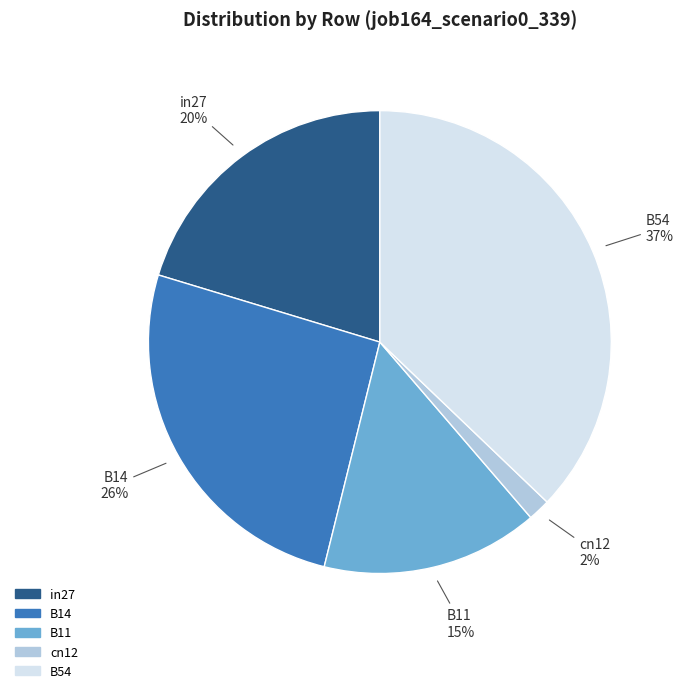

To the nearest percent, what percentage of the pie is B54?

37%